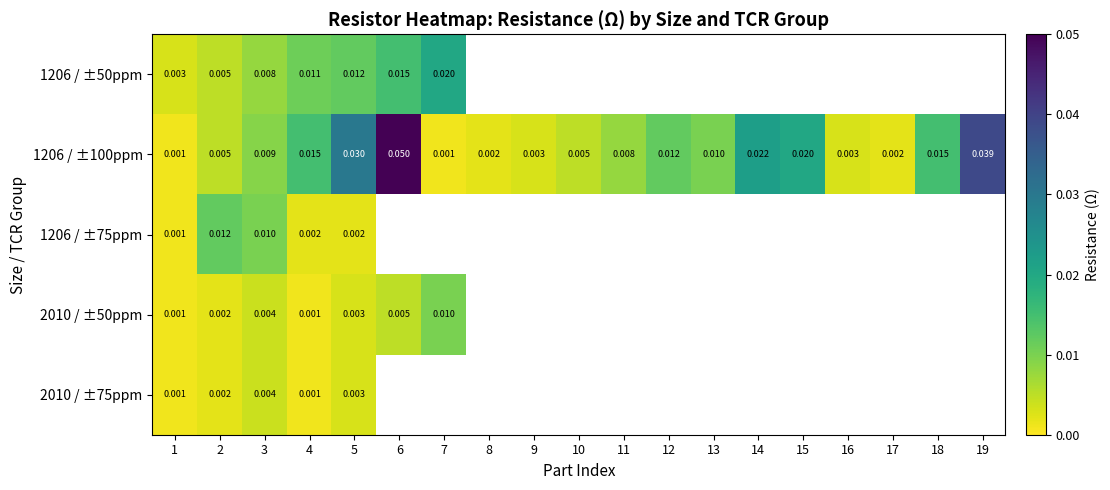

Is the value of 2010 / ±50ppm at 2 greater than the value of 1206 / ±50ppm at 7?

No